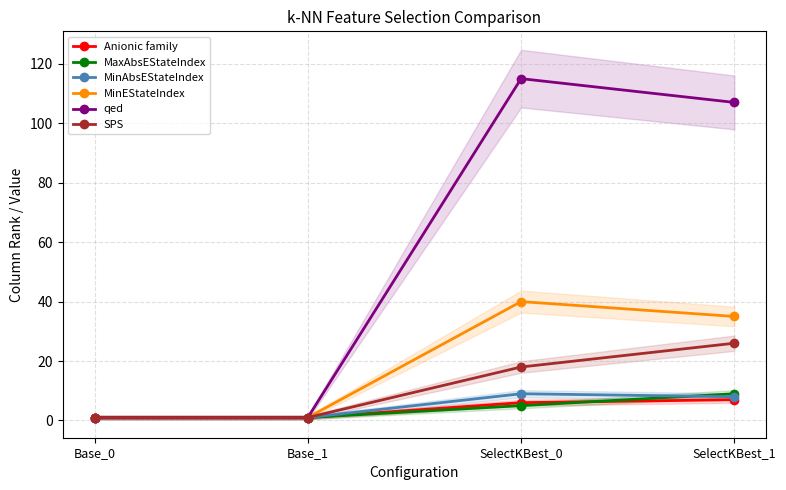

Reading left to right, extract all data points from this chart.

Anionic family: Base_0=1	Base_1=1	SelectKBest_0=6	SelectKBest_1=7
MaxAbsEStateIndex: Base_0=1	Base_1=1	SelectKBest_0=5	SelectKBest_1=9
MinAbsEStateIndex: Base_0=1	Base_1=1	SelectKBest_0=9	SelectKBest_1=8
MinEStateIndex: Base_0=1	Base_1=1	SelectKBest_0=40	SelectKBest_1=35
qed: Base_0=1	Base_1=1	SelectKBest_0=115	SelectKBest_1=107
SPS: Base_0=1	Base_1=1	SelectKBest_0=18	SelectKBest_1=26